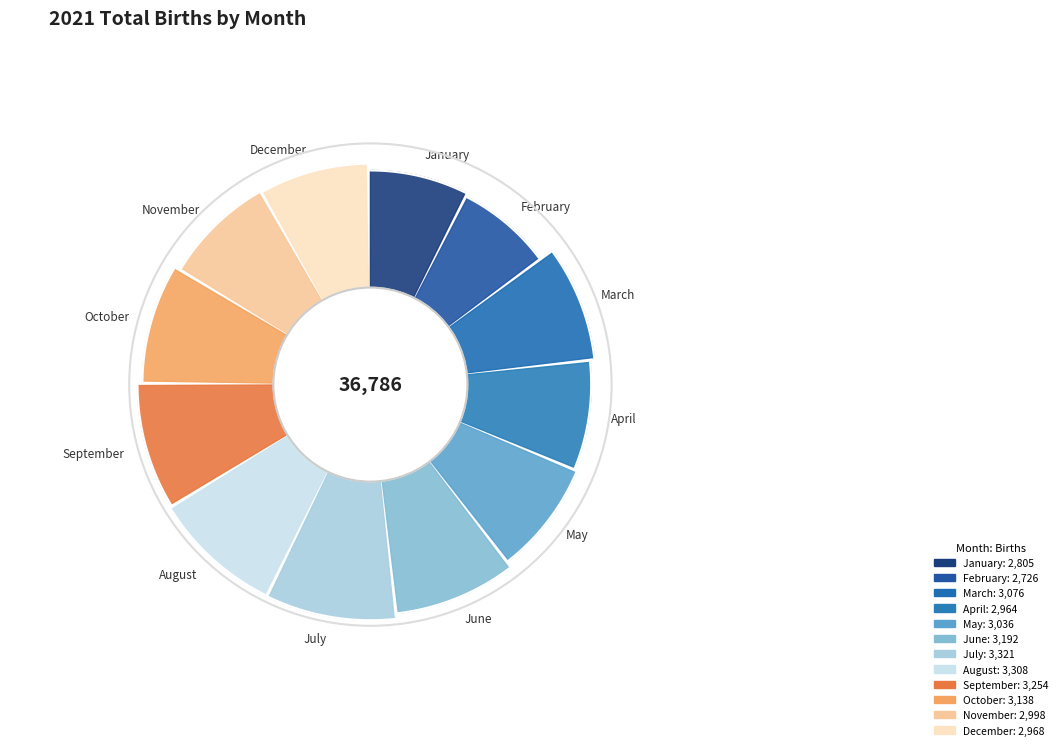

What percentage is the November slice, to the nearest percent?

8%